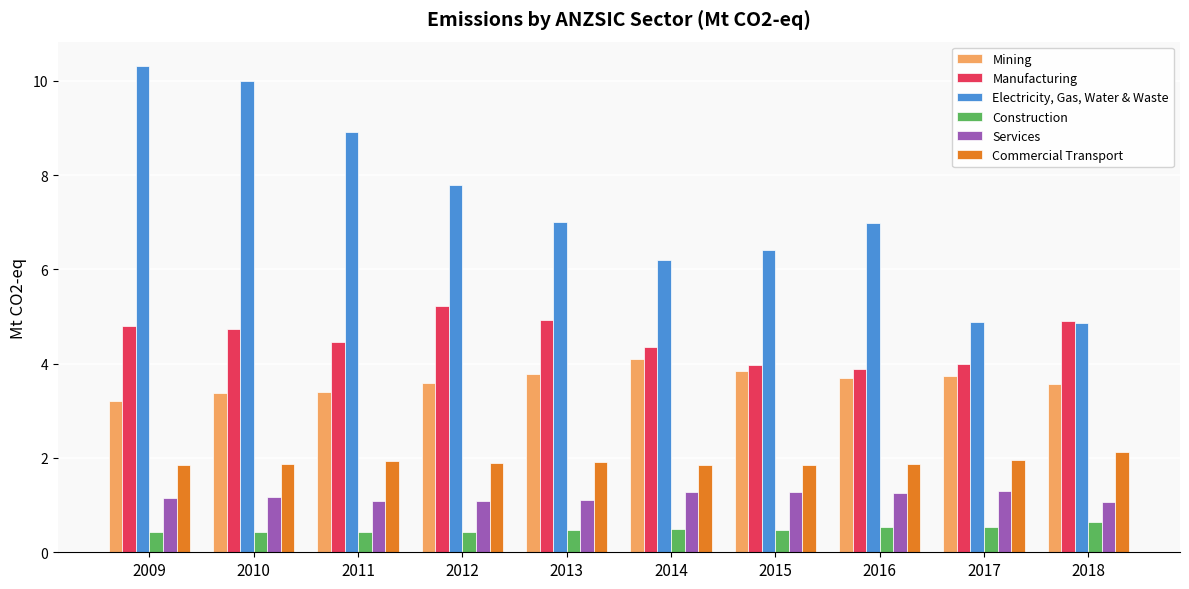

Is the value of Manufacturing at 2011 greater than the value of Construction at 2012?

Yes